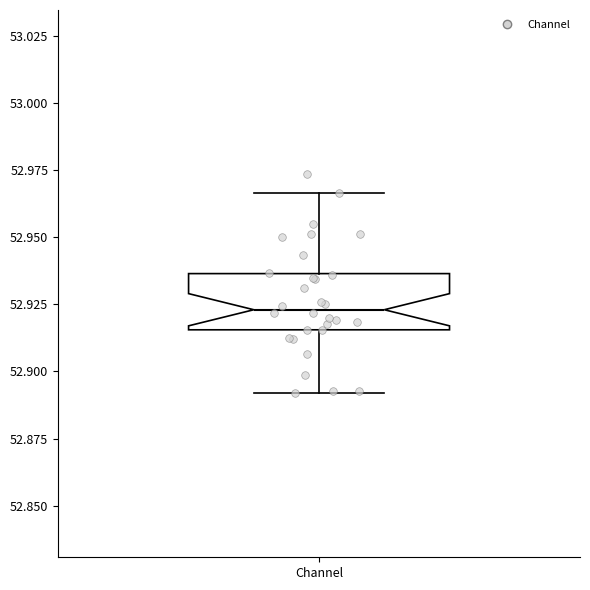

Transcribe this box plot: give where the median line is, the range the box spans, and where the two whiskers end, as read against the y-axis. The values are not printed on the chart, so give them approximately, as read against the axis.

median 52.925, box 52.915 to 52.935, whiskers 52.890 to 52.965